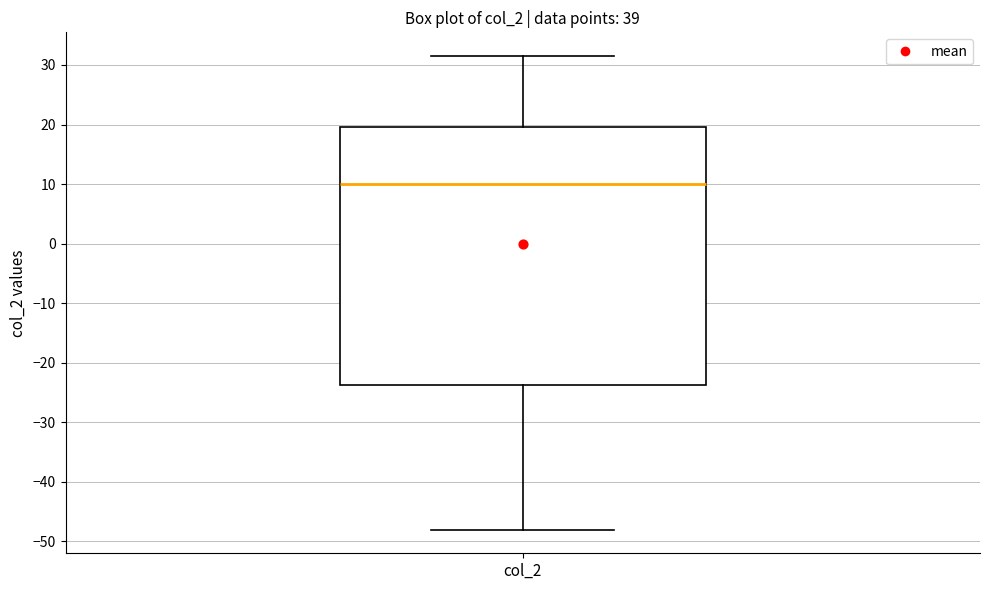

Read this box plot against the y-axis: the position of the median line, the range covered by the box, and the ends of both whiskers. The values are not printed on the chart, so give them approximately, as read against the axis.

median 10, box -24 to 20, whiskers -48 to 32